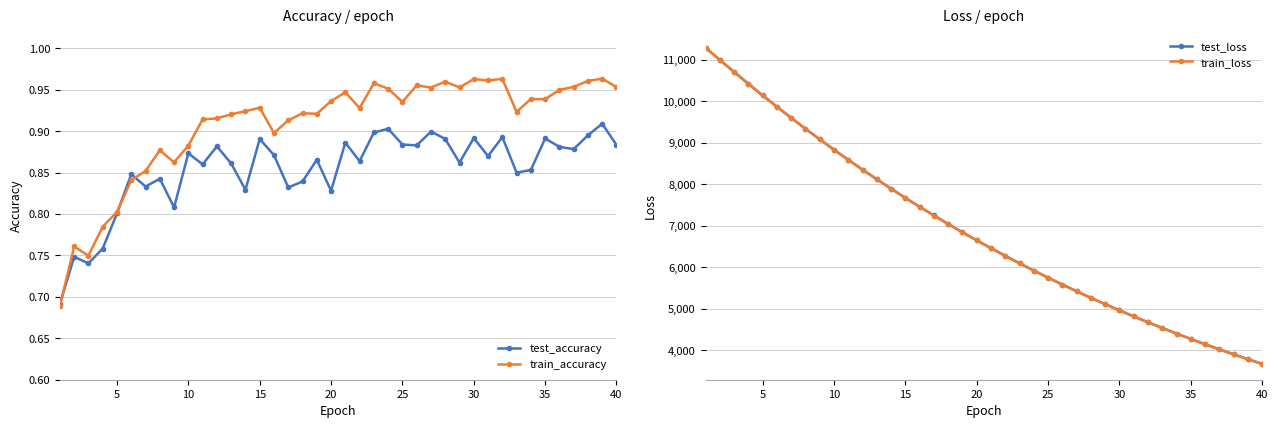

True or false: train_loss has more than 2 points higher than both neighbors.

False